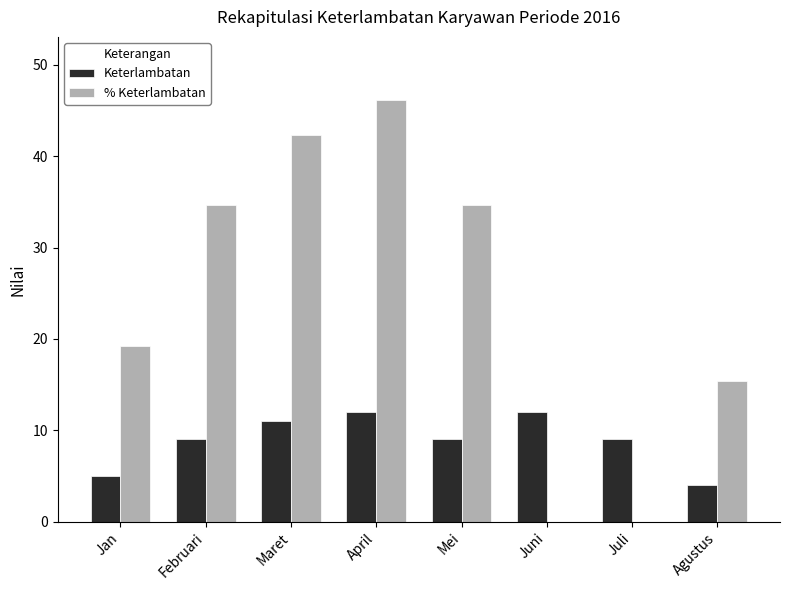

Is the value of % Keterlambatan at Februari greater than the value of Keterlambatan at April?

Yes